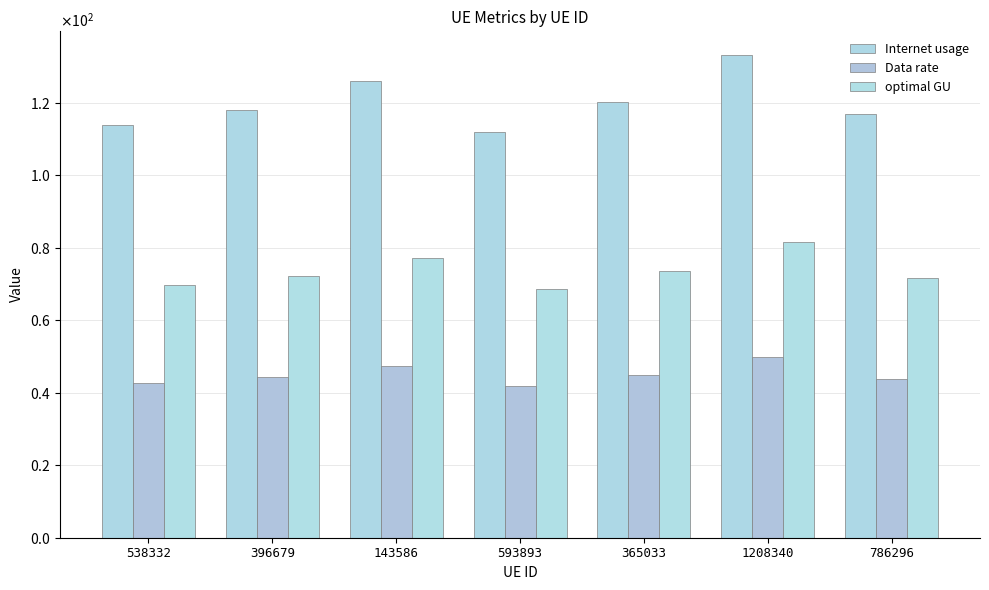

Are the bars grouped side by side (vs. stacked)?

Yes